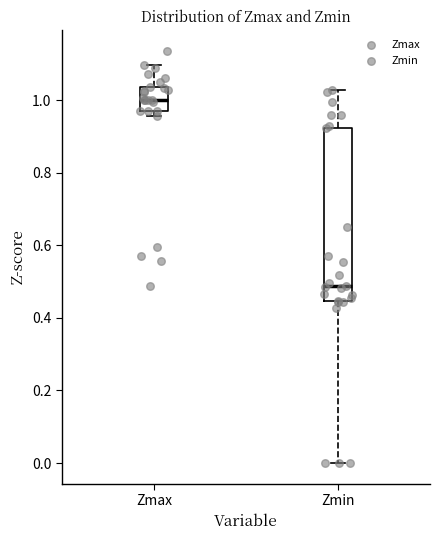

Reading left to right, read every box against the y-axis: the position of its median line, the range the box covers, and the ends of its whiskers. The values are not printed on the chart, so give them approximately, as read against the axis.

Zmax: median 1.00, box 0.98 to 1.04, whiskers 0.96 to 1.10
Zmin: median 0.48, box 0.44 to 0.92, whiskers 0.00 to 1.02